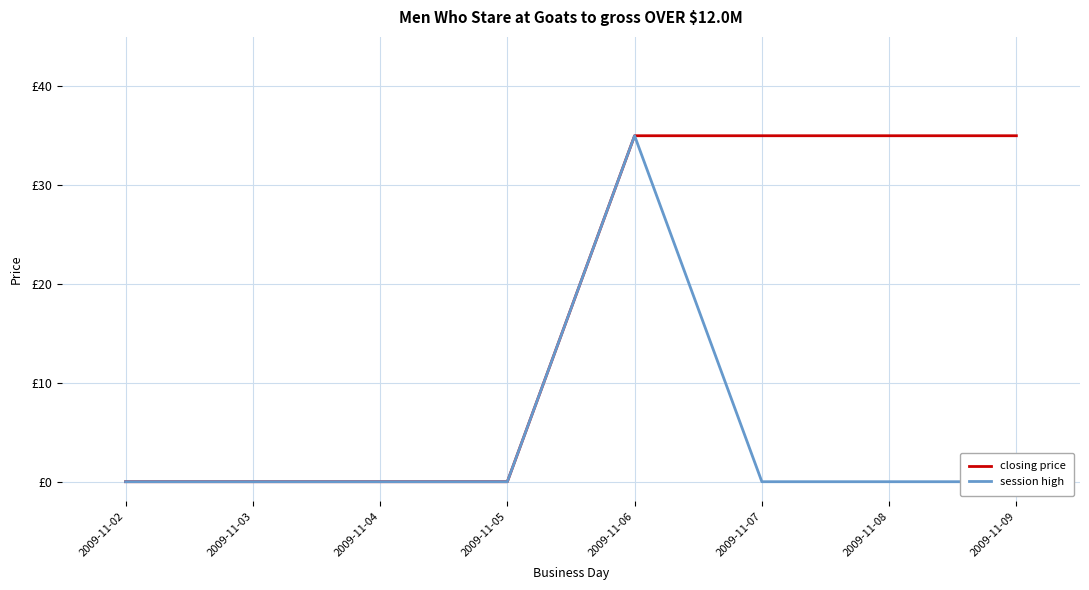

How many lines are shown in the chart?

2